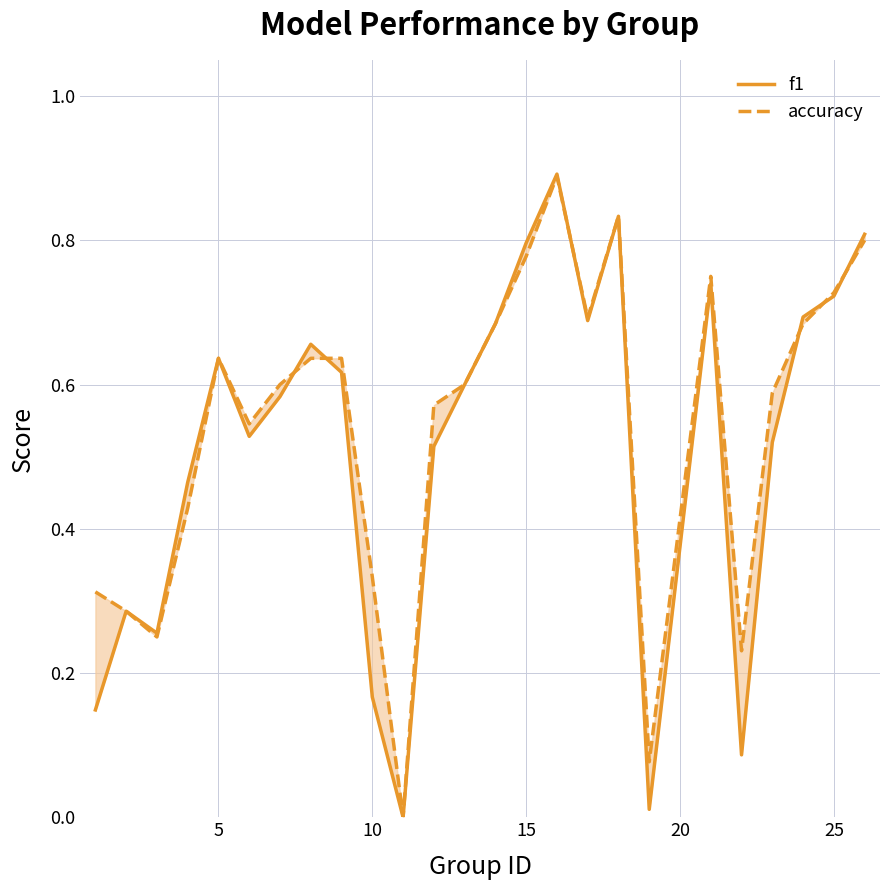

Which series has the largest total across all categories?

accuracy